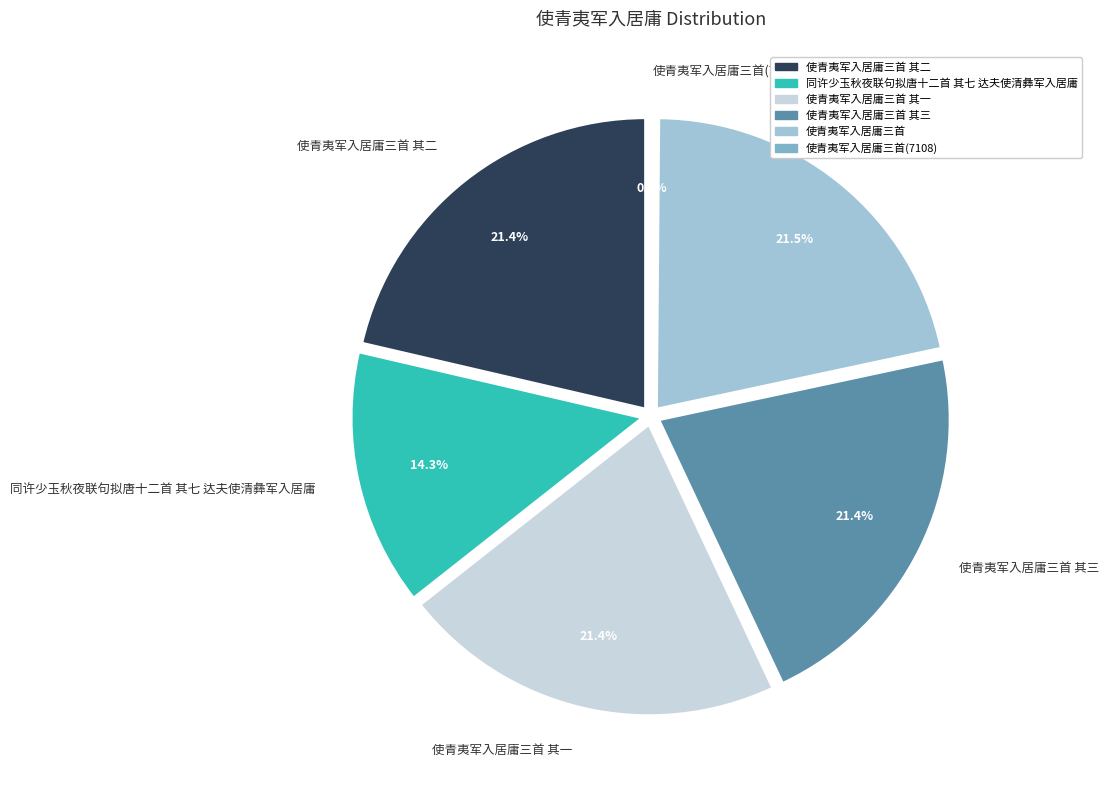

To the nearest percent, what is the difference between the largest and smallest slice percentages?

21%